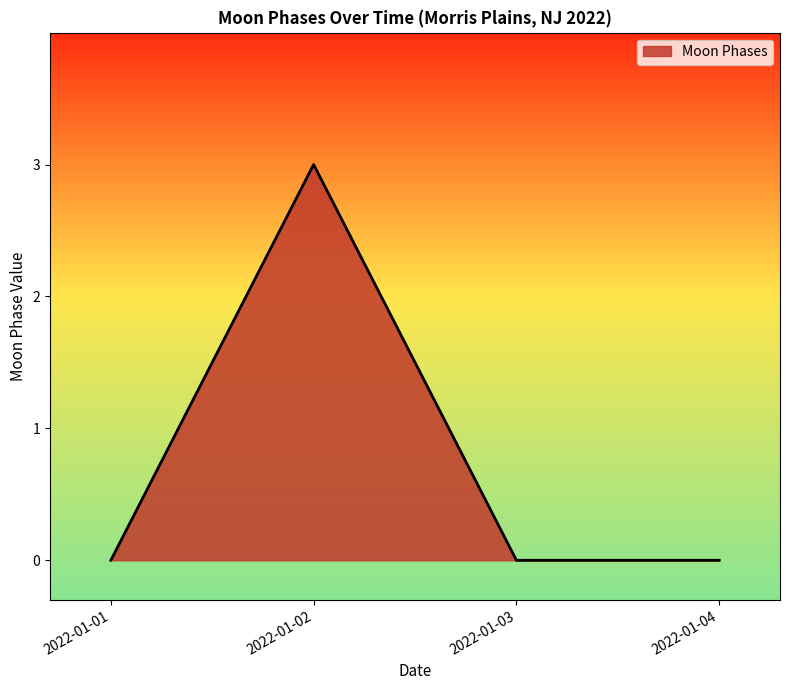

What is the change in value from 2022-01-02 to 2022-01-04?

-3